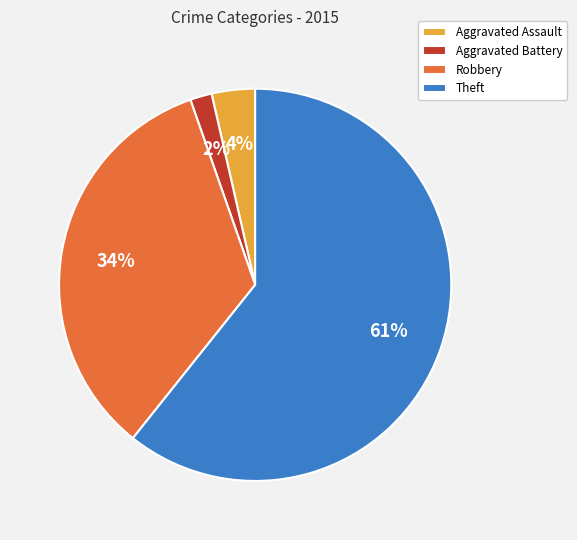

Count the number of slices in the pie.

4